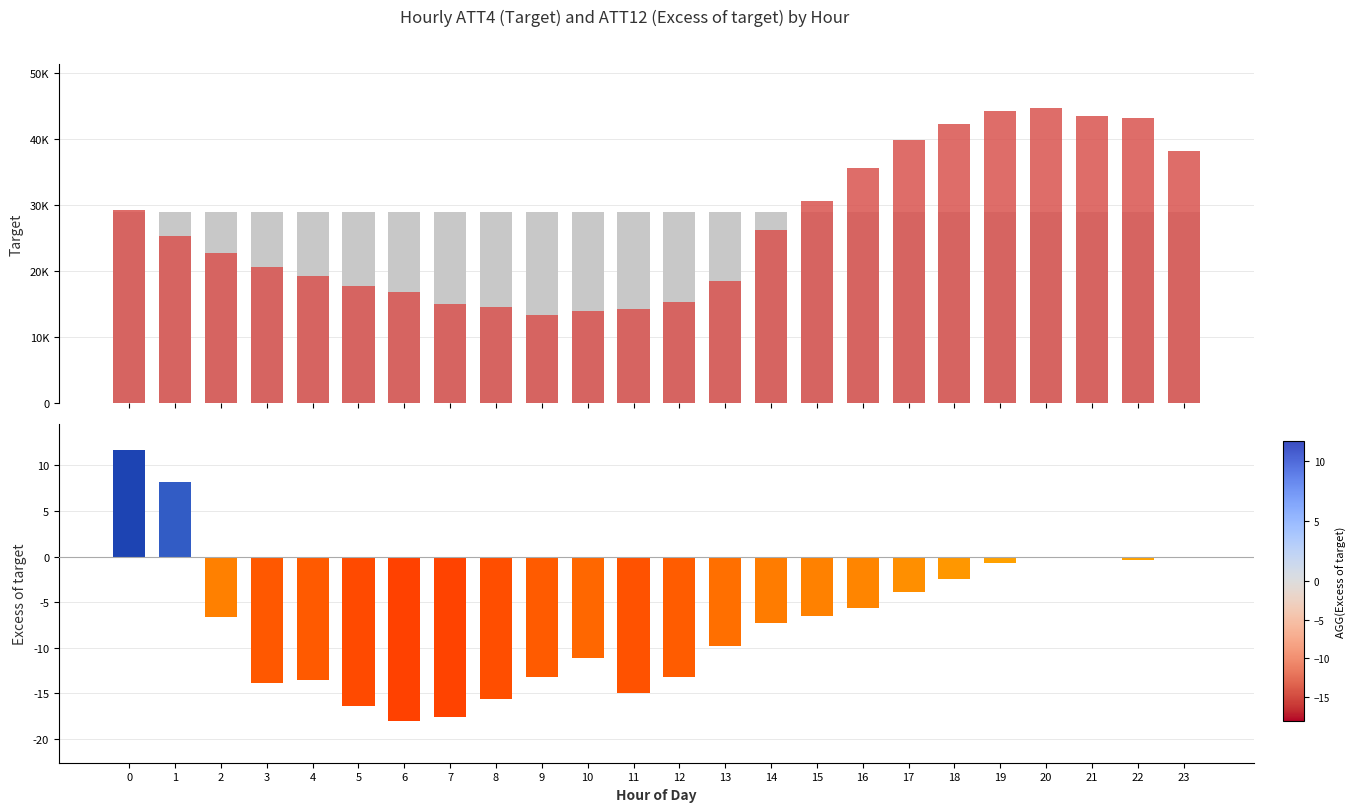

Reading left to right, extract all data points from this chart.

11.6	8.1	-6.6	-13.8	-13.5	-16.3	-18.1	-17.6	-15.6	-13.2	-11.1	-15.0	-13.2	-9.8	-7.3	-6.5	-5.7	-3.9	-2.4	-0.7	-0.1	-0.1	-0.4	-0.2